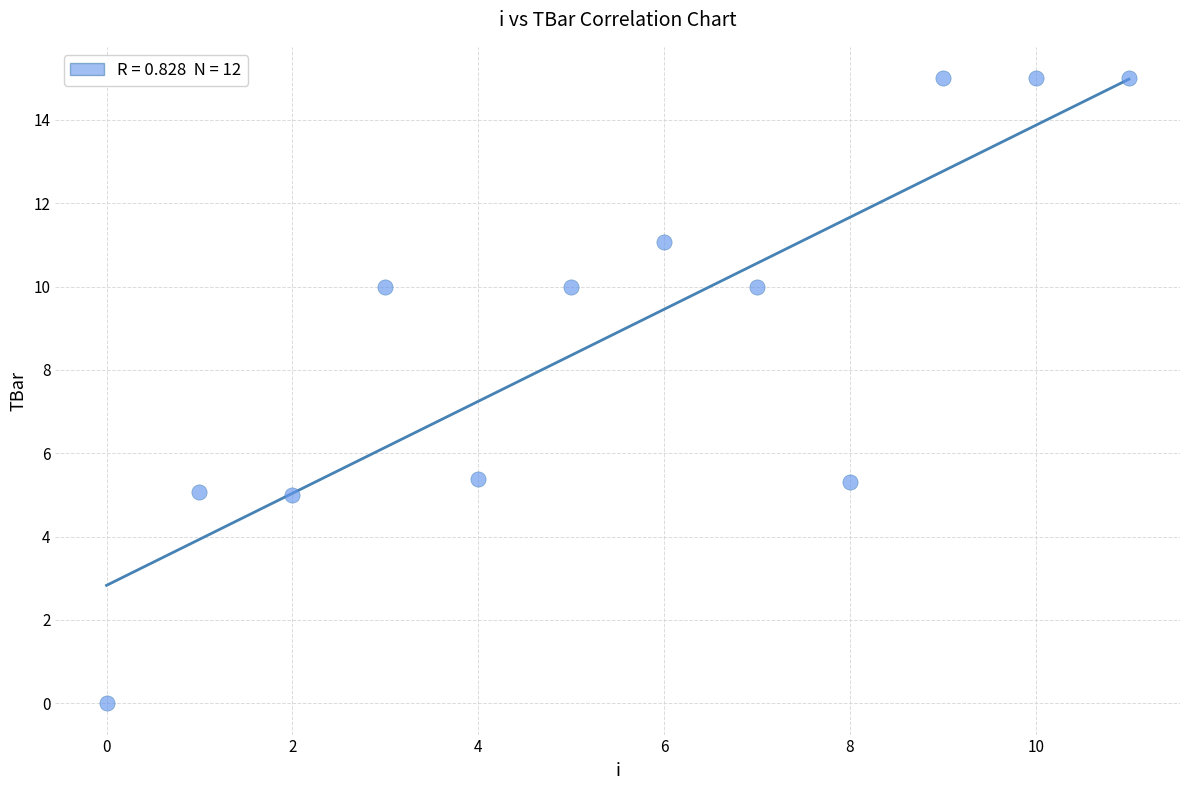

What is the average Y value?

8.9